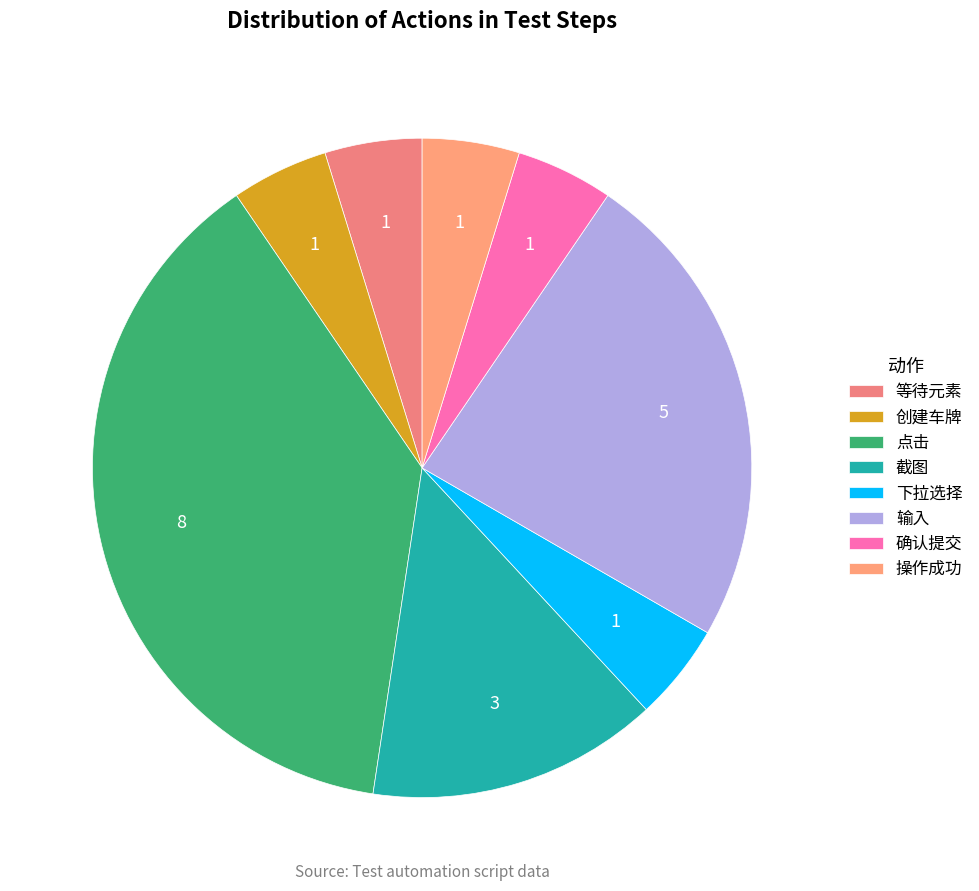

Count the number of slices in the pie.

8